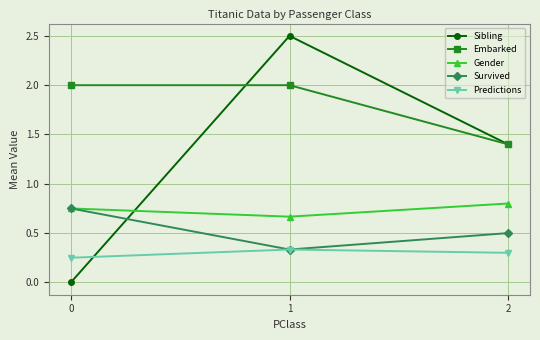

Does the chart display data point markers on the line(s)?

Yes